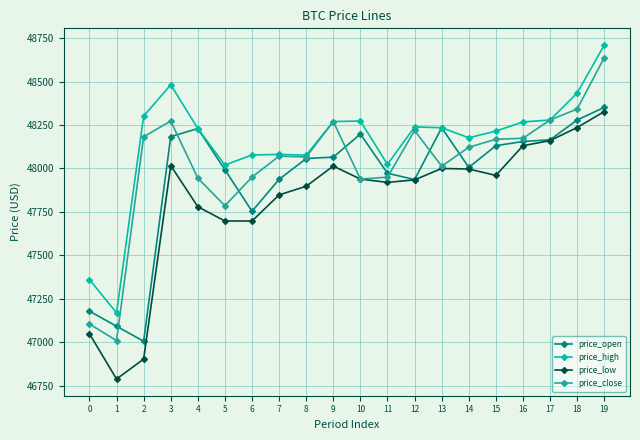

How many data points in price_close are less than 48121?

10